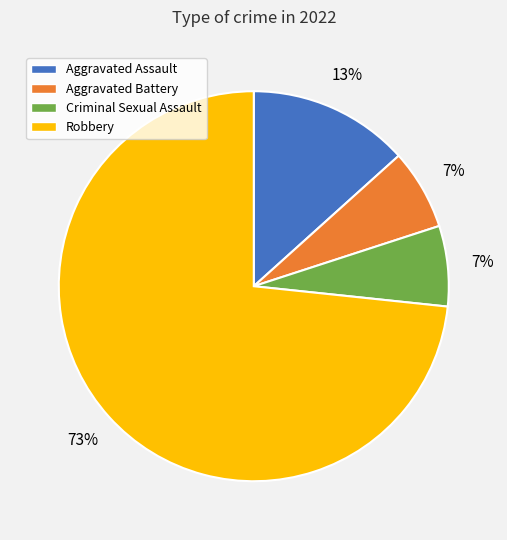

What is the largest slice in the pie chart?

Robbery